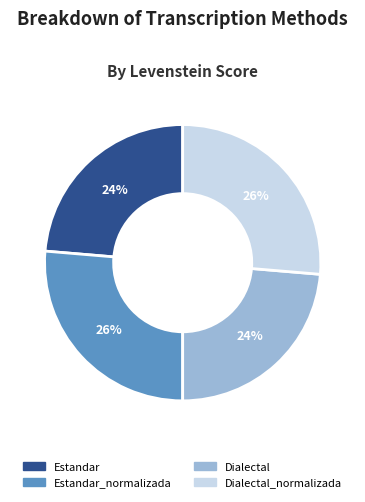

Does Estandar represent more than half of the total?

No